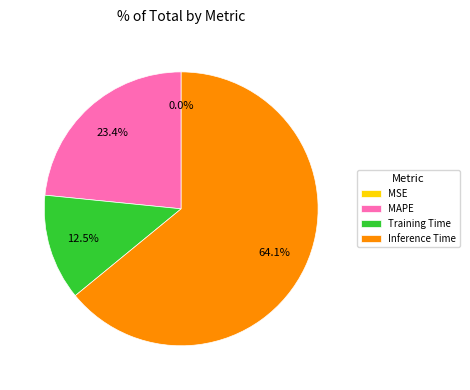

To the nearest percent, what is the average slice percentage?

25%